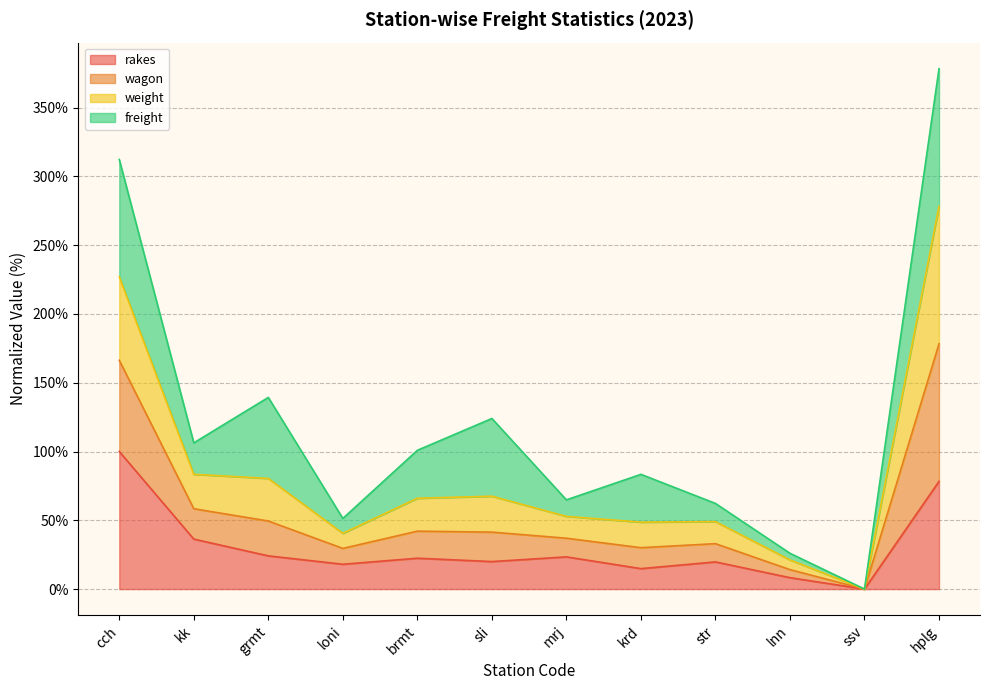

What position from the right is krd?

5